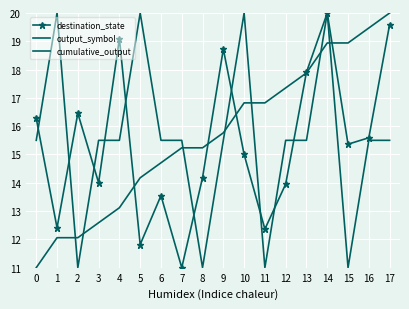

Which series changed the most between 4 and 9?

cumulative_output